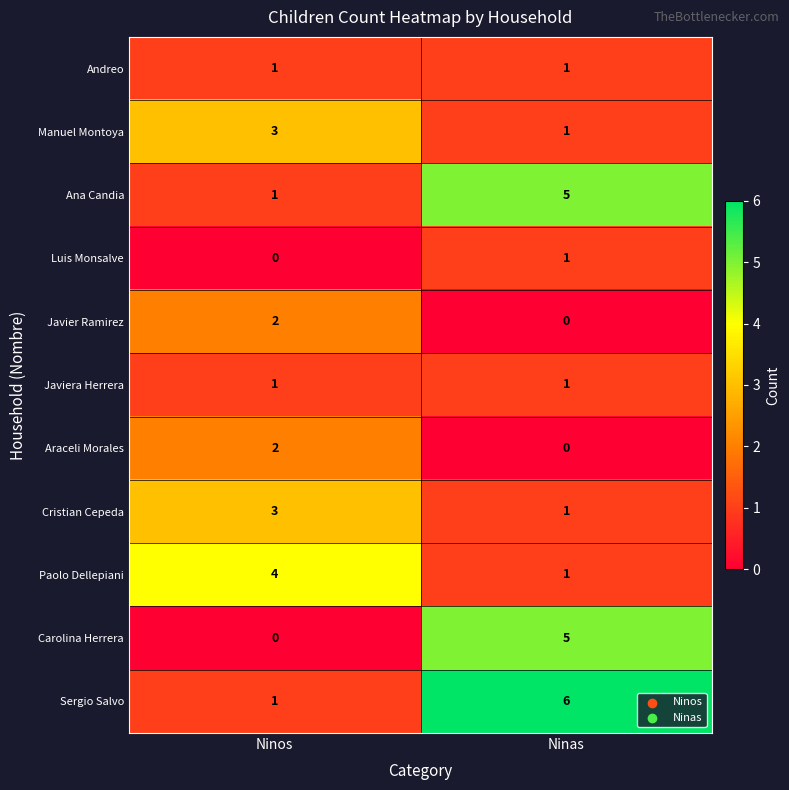

The Ana Candia series shows 5 at Ninas. True or false?

True